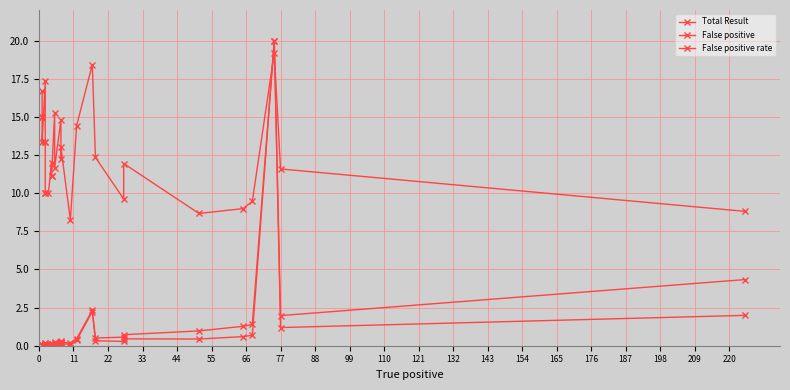

How many lines are shown in the chart?

3